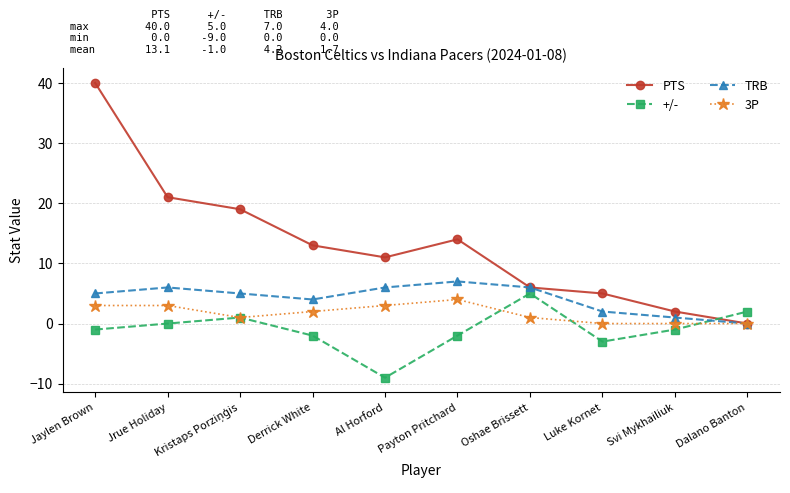

What position from the right is Luke Kornet?

3